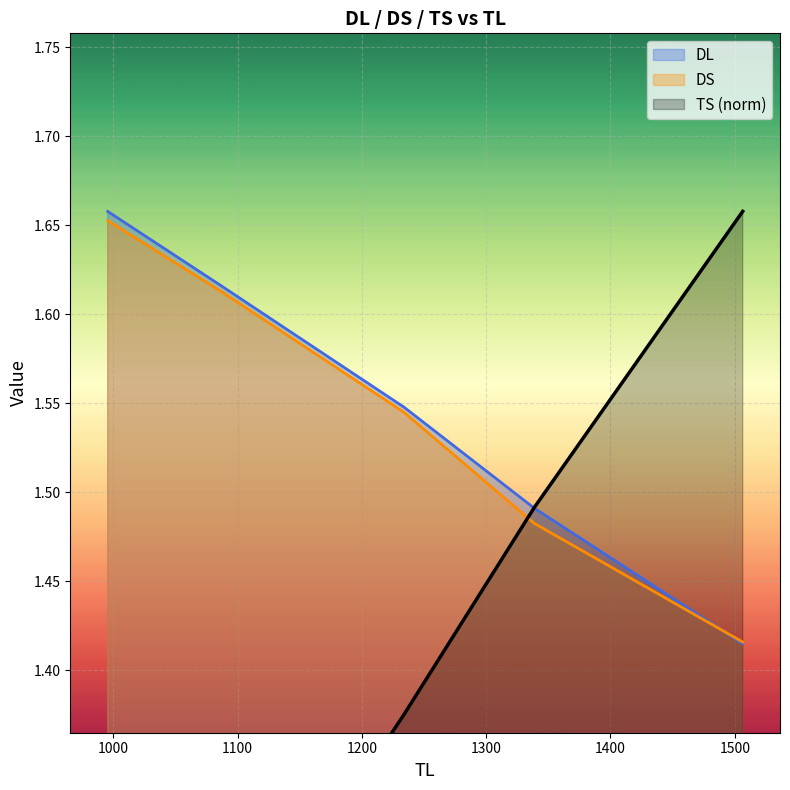

The TS series shows 0.7 at 1506.3861056268508. True or false?

False